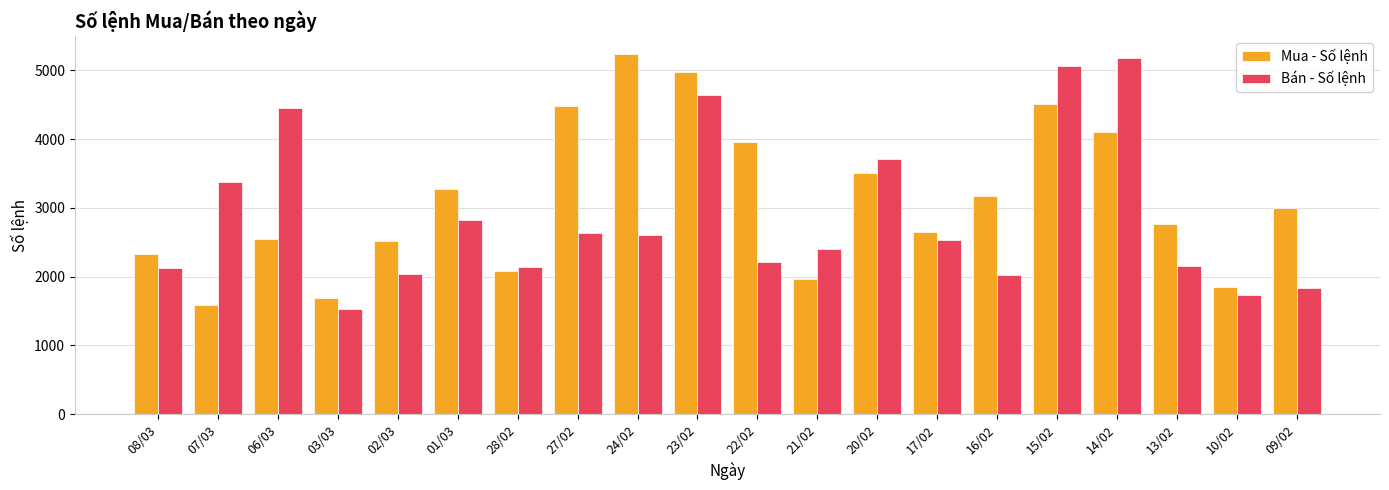

What value does the Mua - Số lệnh series have at 24/02, to the nearest 10?

5240